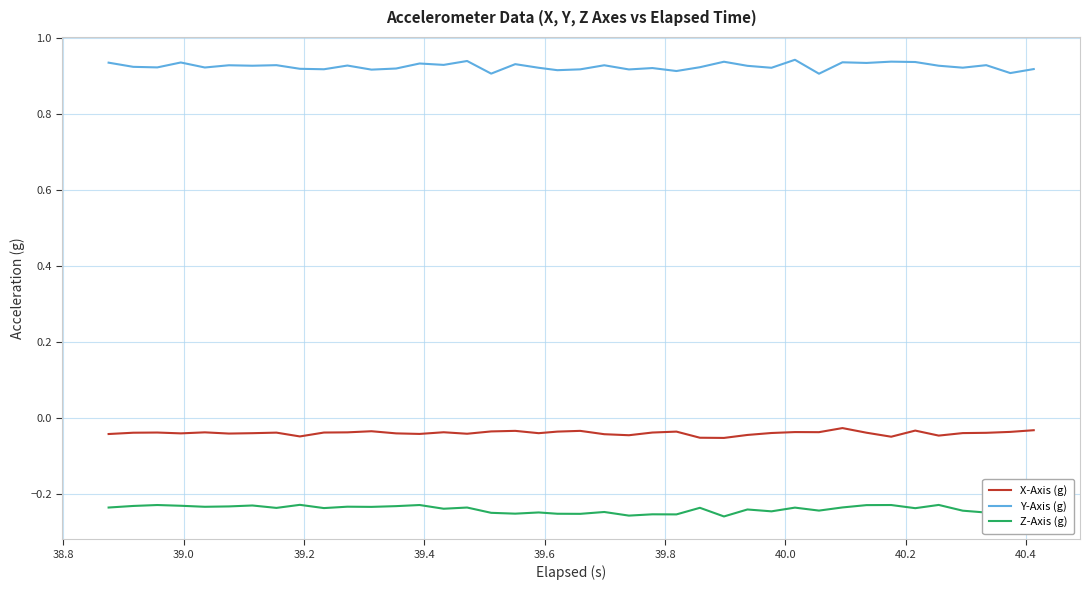

True or false: X-Axis (g) and Y-Axis (g) cross at least once.

False